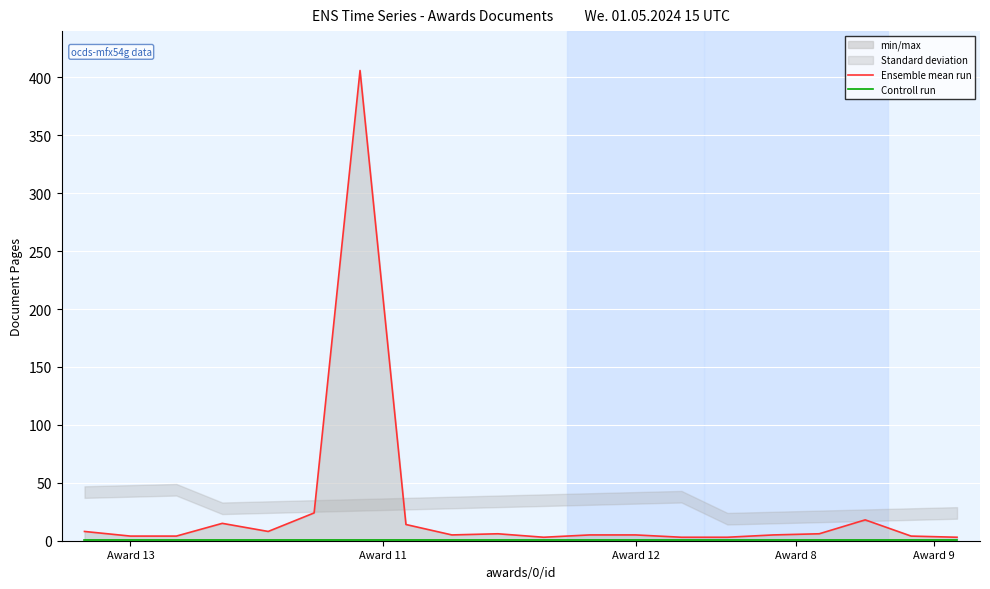

Rank the series at 11 from lowest to highest value.

Controll run, Ensemble mean run